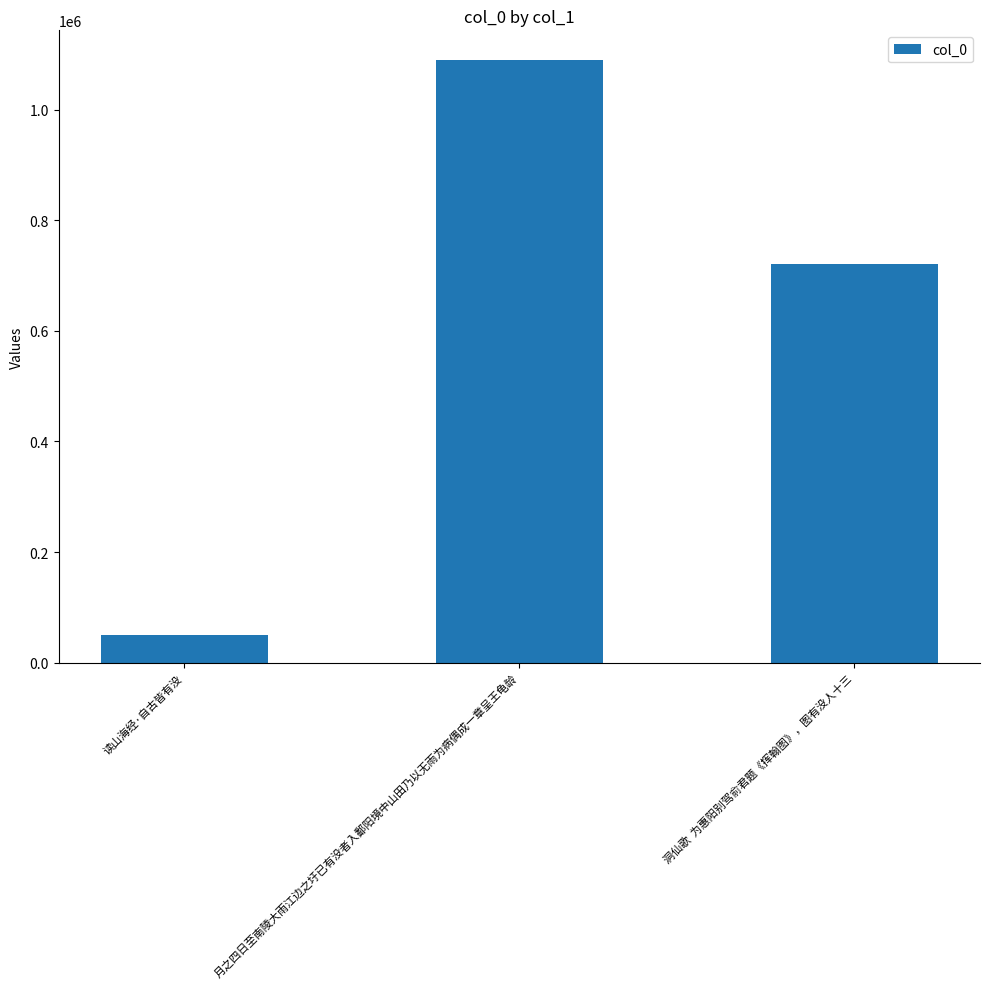

What is the maximum value shown in the chart?

1088863